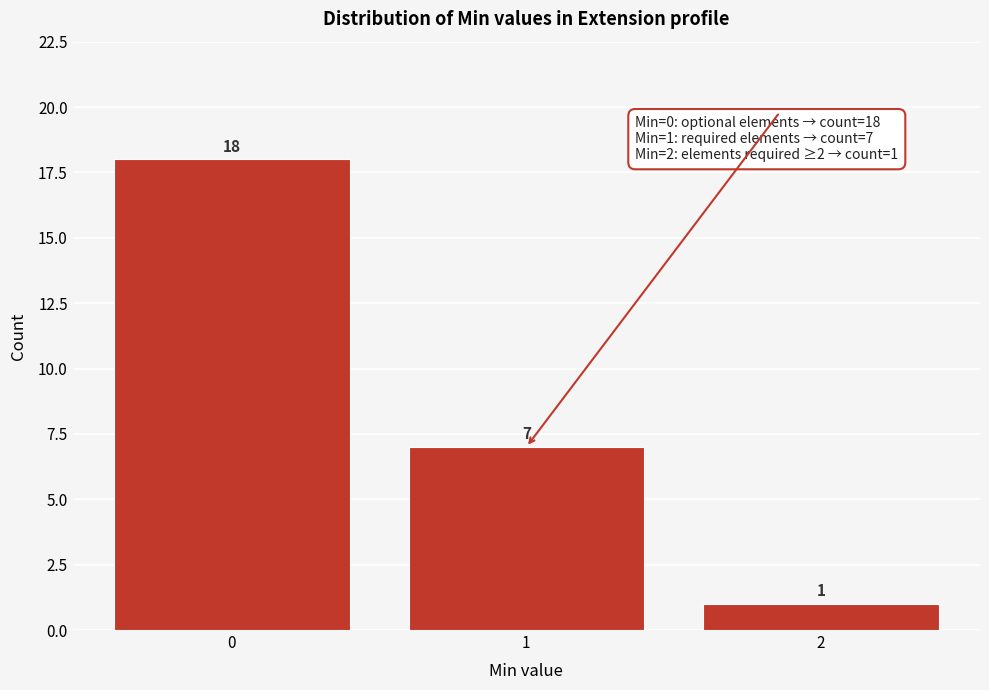

Reading left to right, extract all data points from this chart.

0=18	1=7	2=1